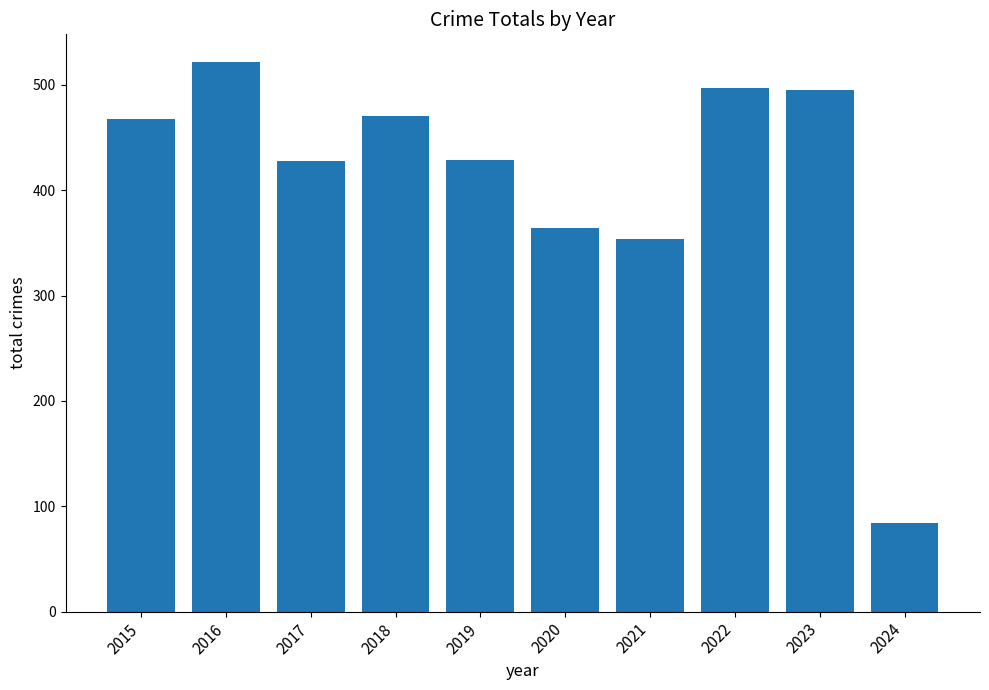

What is the smallest value displayed?

84